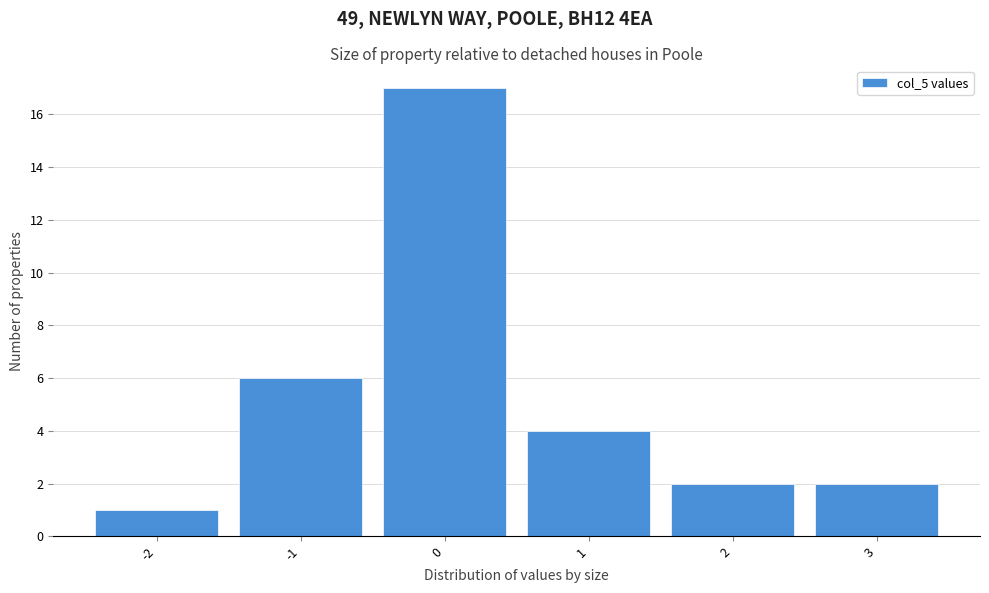

Reading left to right, extract all data points from this chart.

-2=1	-1=6	0=17	1=4	2=2	3=2